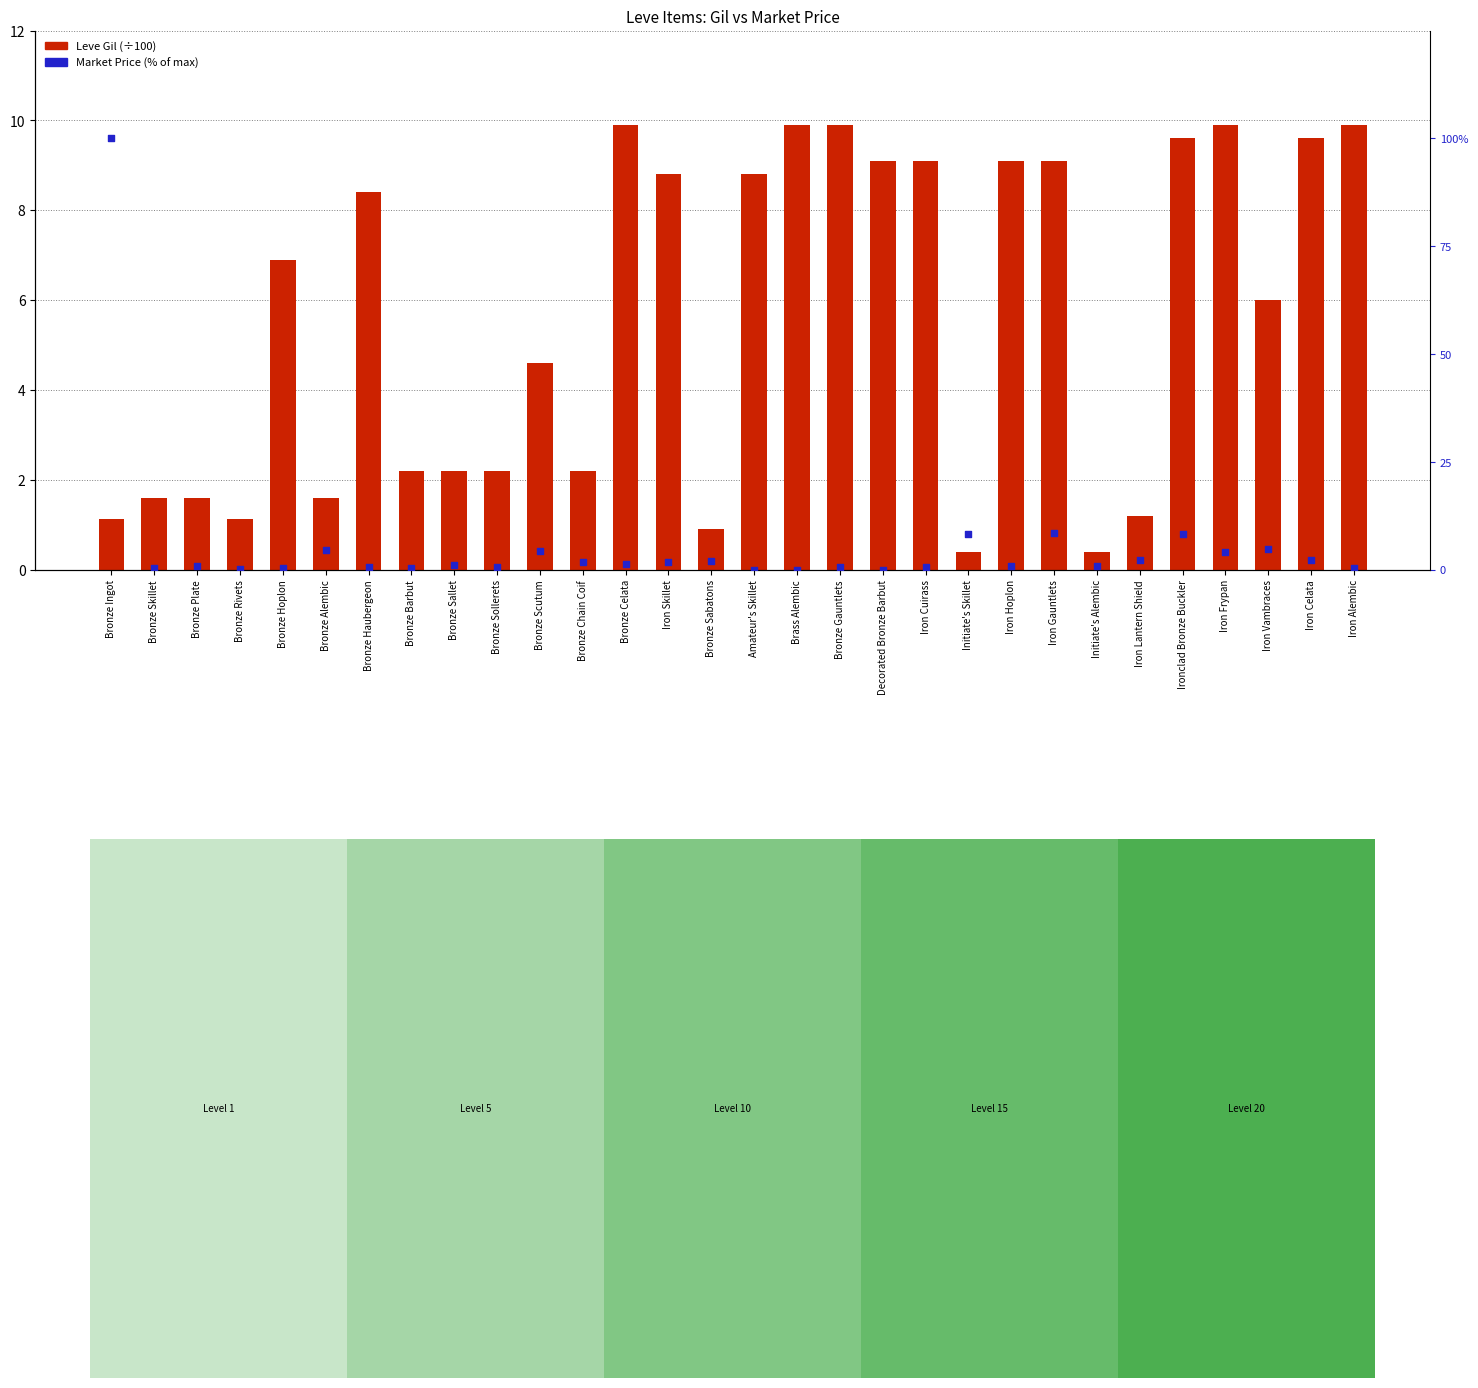

Which series reaches the minimum Y coordinate?

Market Price (% of max)